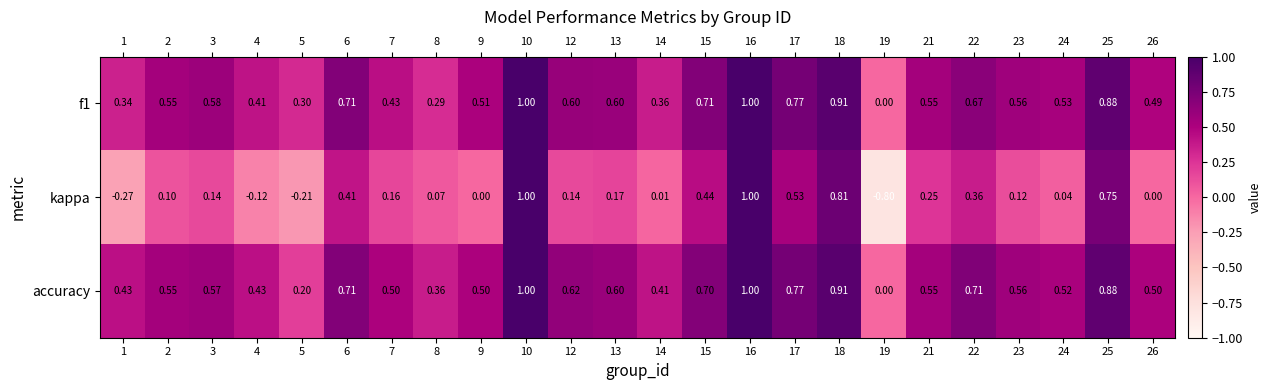

Which category has the lowest value across all series?

19